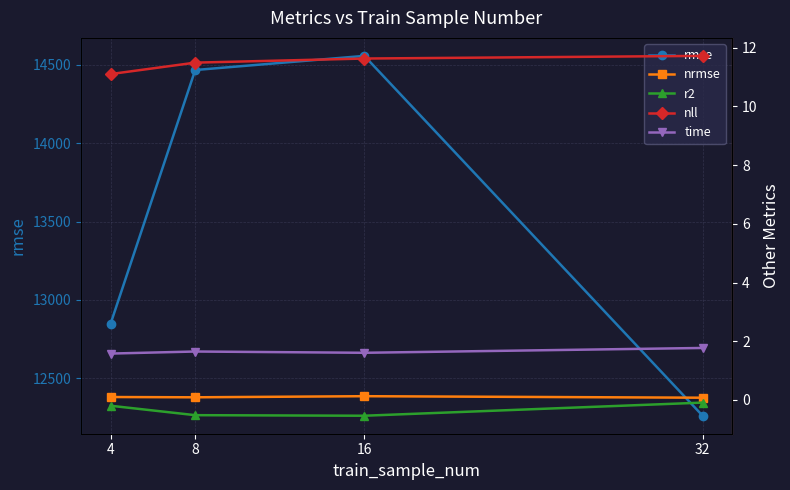

Where is time nearest to the value 1?

4